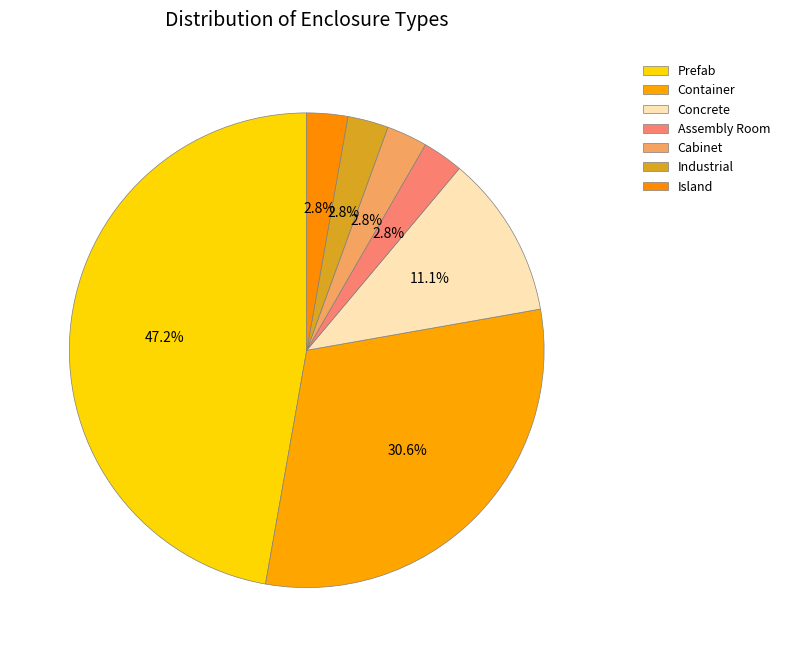

To the nearest percent, what is the difference between the largest and smallest slice percentages?

44%